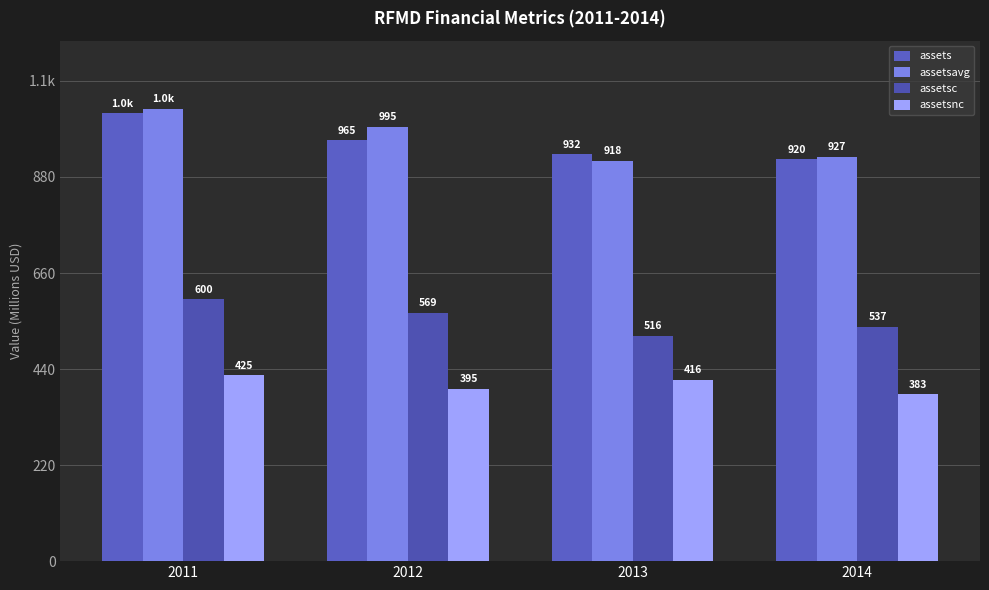

The value of assetsc at 2012 is 569.4. True or false?

True